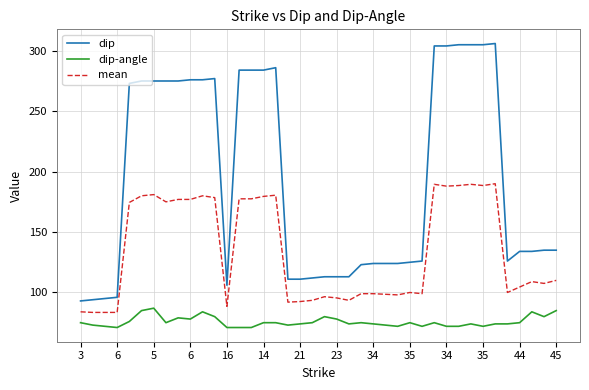

List the series in order of their peak value, highest first.

dip, mean, dip-angle